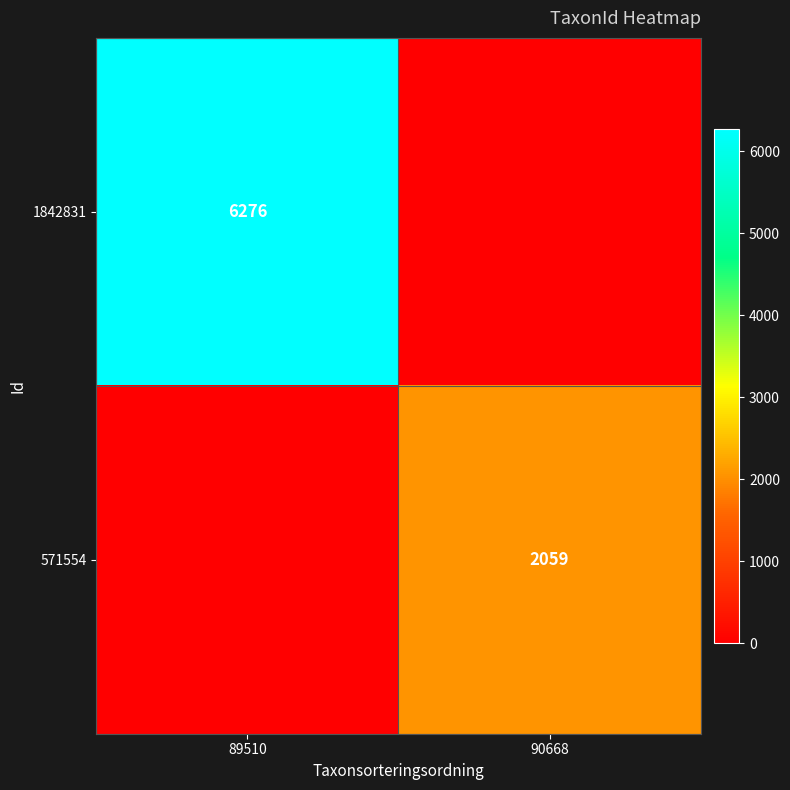

The 1842831 series shows 6276 at 89510. True or false?

True